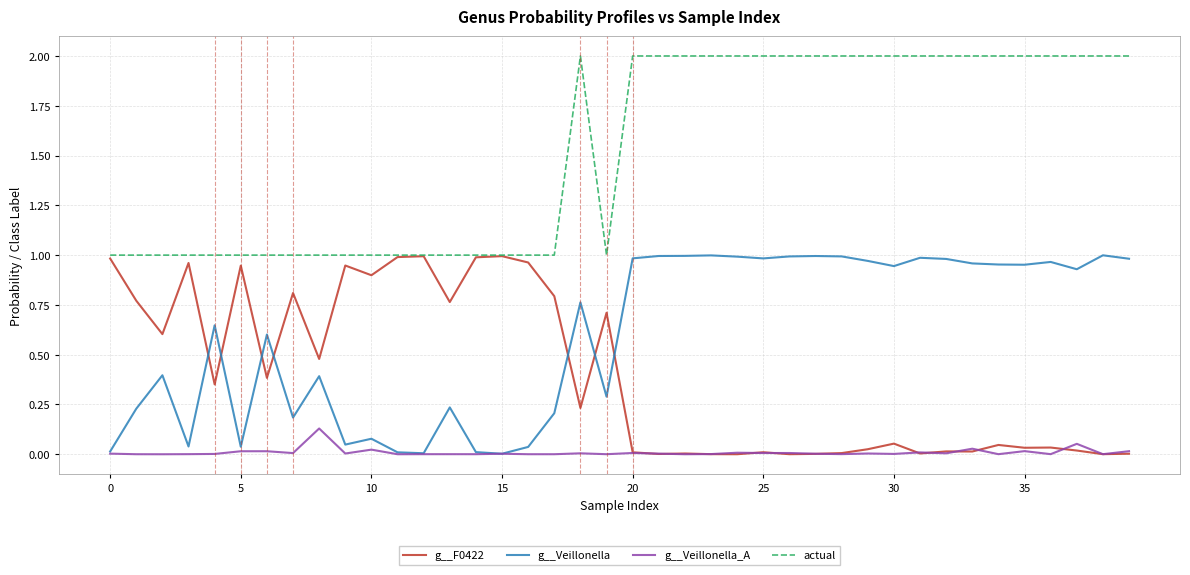

Which series has the largest total across all categories?

actual